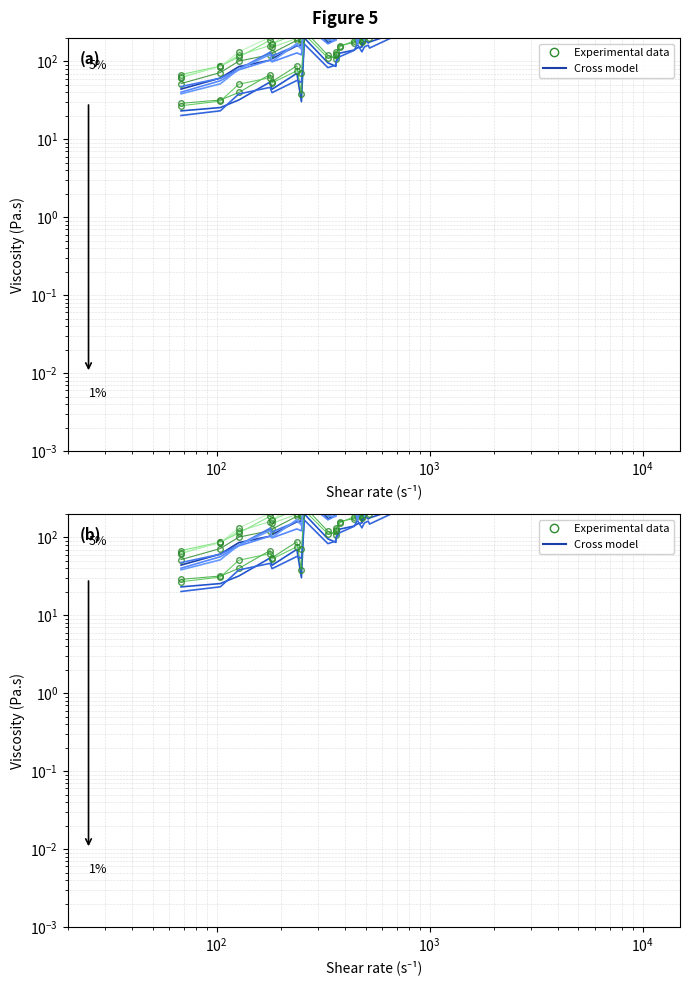

What is the value of the Cross model point at the 6th from the left?

158.9